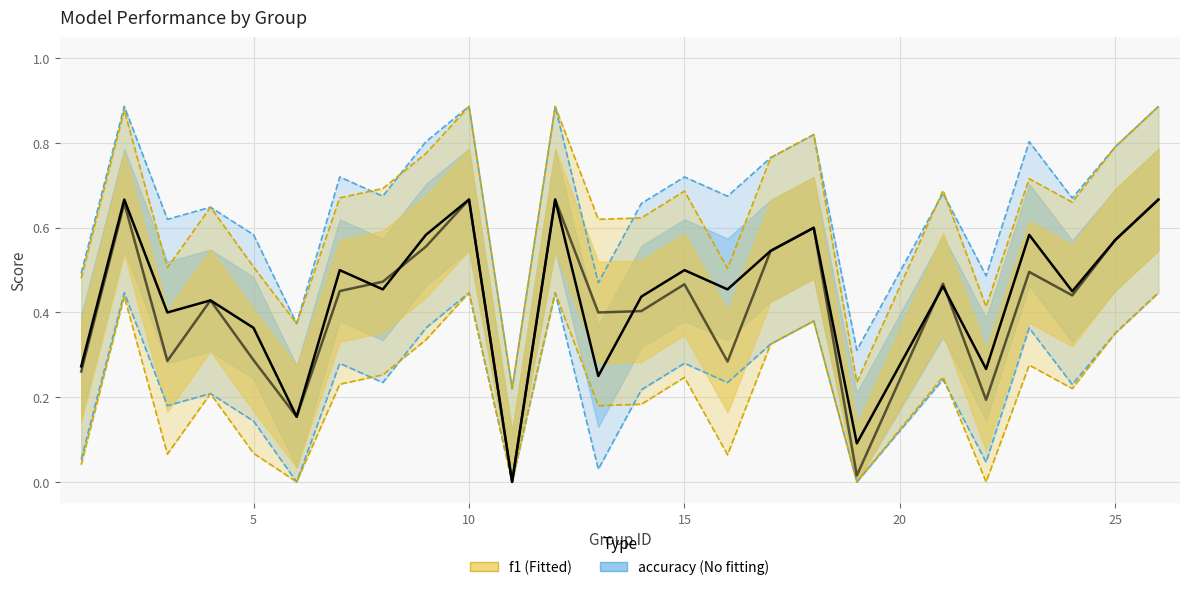

What is the greatest value displayed?

0.7